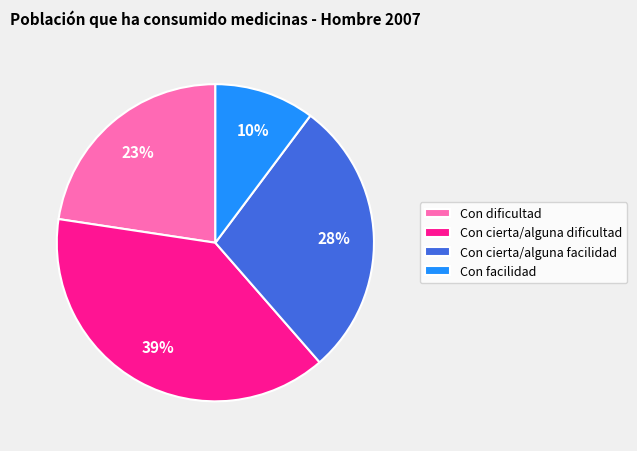

What is the largest slice in the pie chart?

Con cierta/alguna dificultad